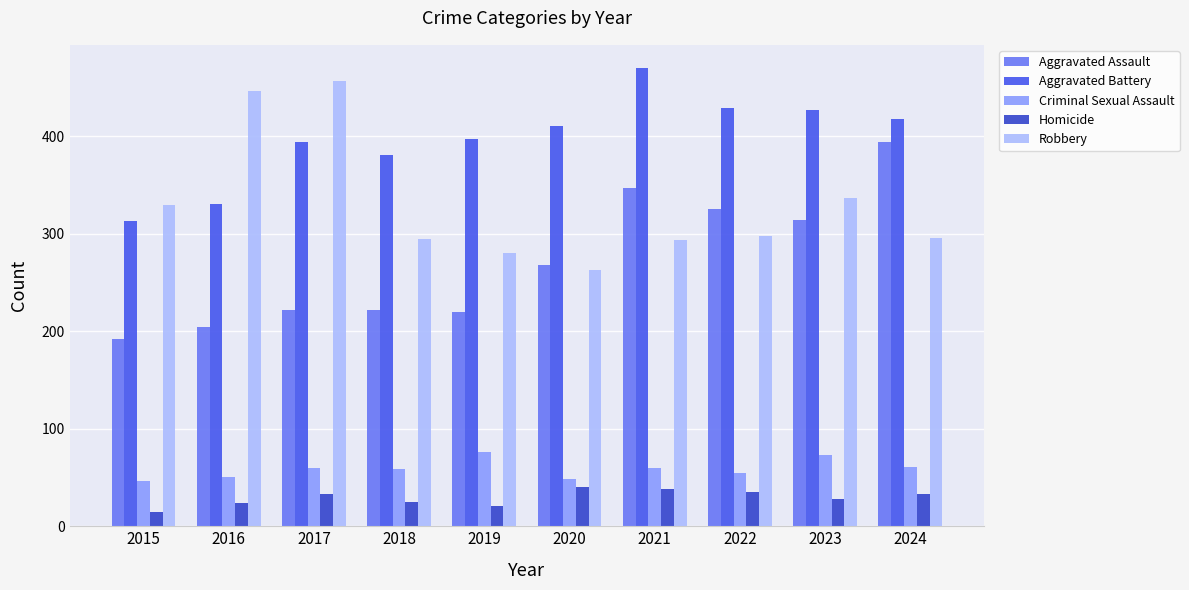

The value of Aggravated Battery at 2015 is 313. True or false?

True